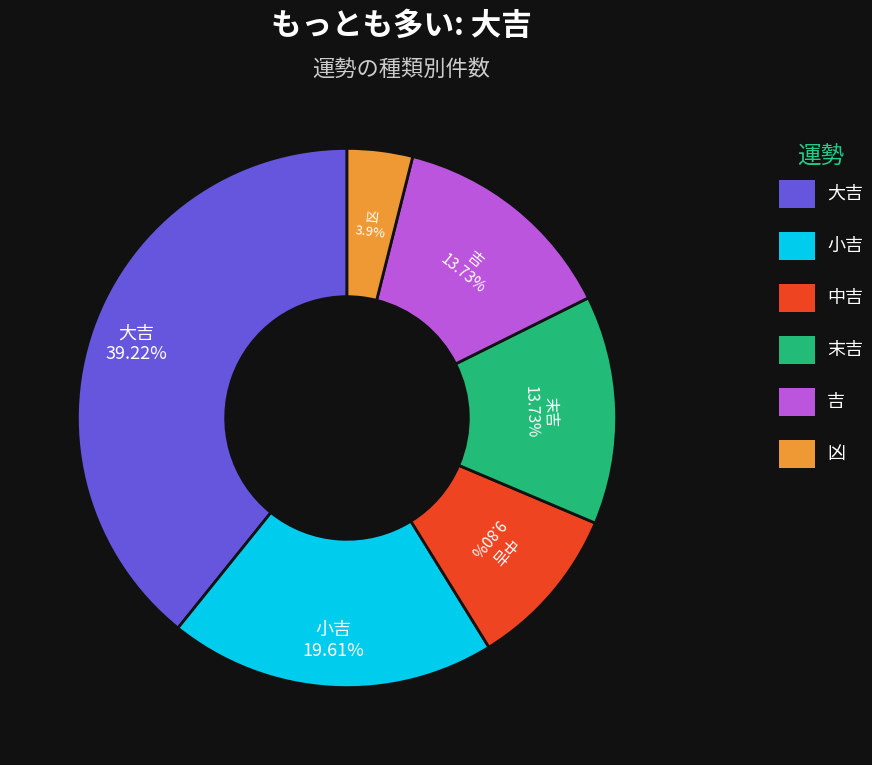

Is there any slice that represents more than half of the pie?

No